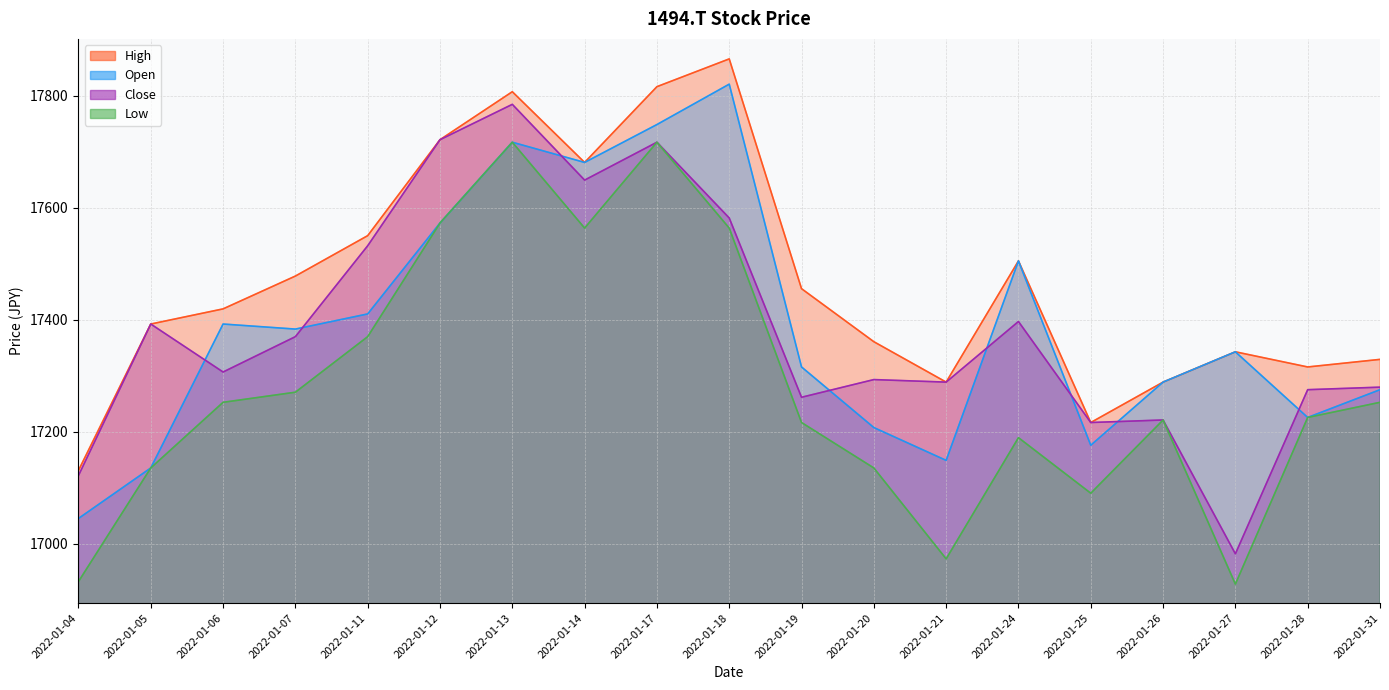

The Low series shows 24749.5 at 2022-01-19. True or false?

False